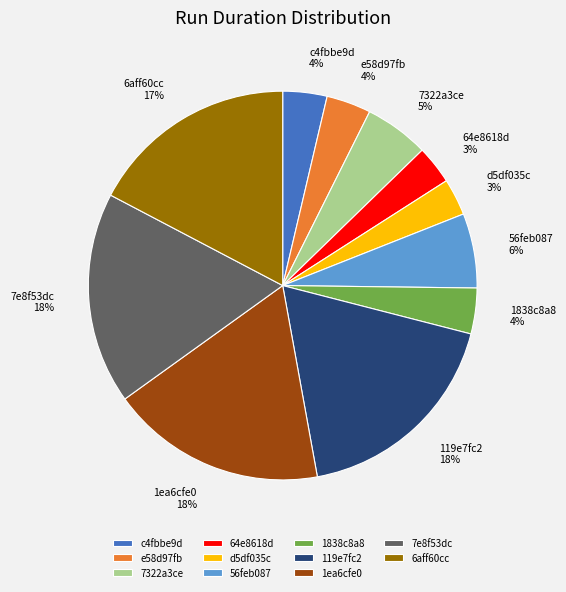

How many slices are in this pie chart?

11